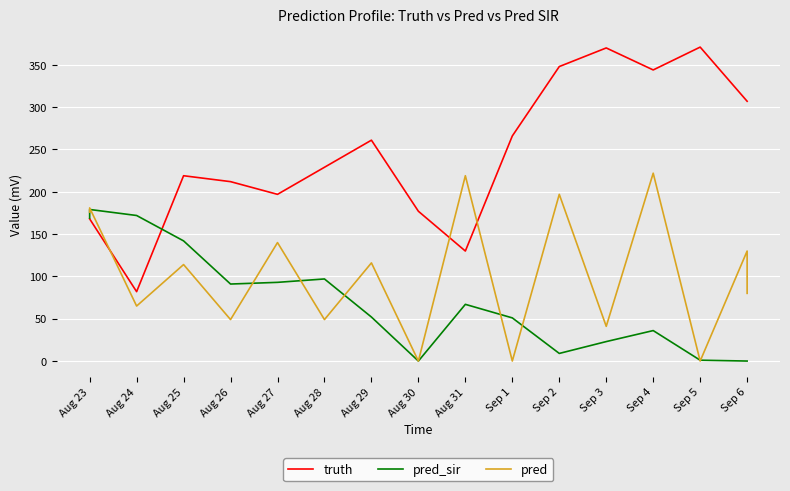

What is the total value across all series at Sep 6?

437.0